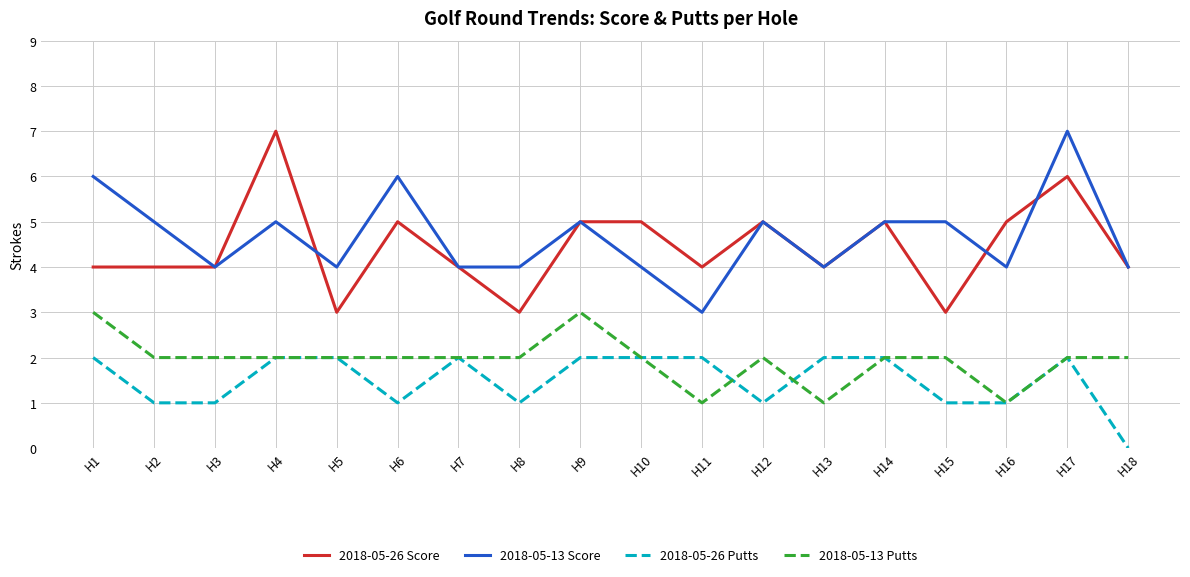

Which category has the highest value in the 2018-05-13 Score series?

H17